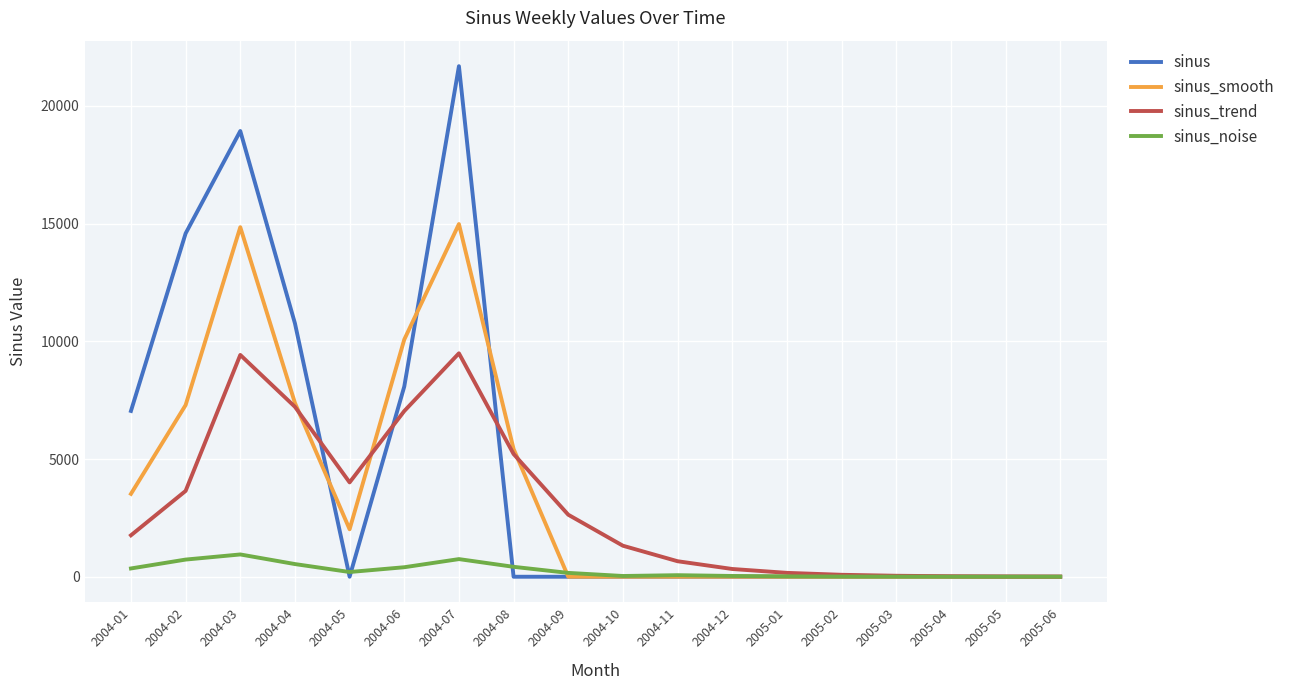

List the series in order of their peak value, lowest first.

sinus_noise, sinus_trend, sinus_smooth, sinus